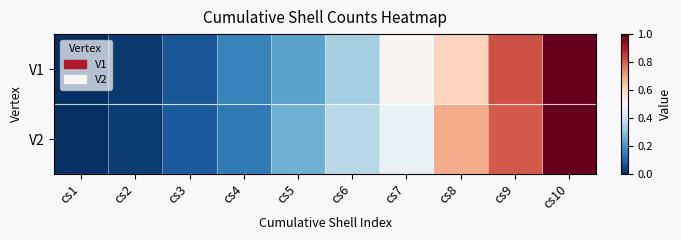

Reading left to right, list all the values displayed in this chart.

V1: cs1=0.0	cs2=0.0	cs3=0.1	cs4=0.2	cs5=0.2	cs6=0.3	cs7=0.5	cs8=0.6	cs9=0.8	cs10=1.0
V2: cs1=0.0	cs2=0.0	cs3=0.1	cs4=0.1	cs5=0.3	cs6=0.4	cs7=0.5	cs8=0.7	cs9=0.8	cs10=1.0